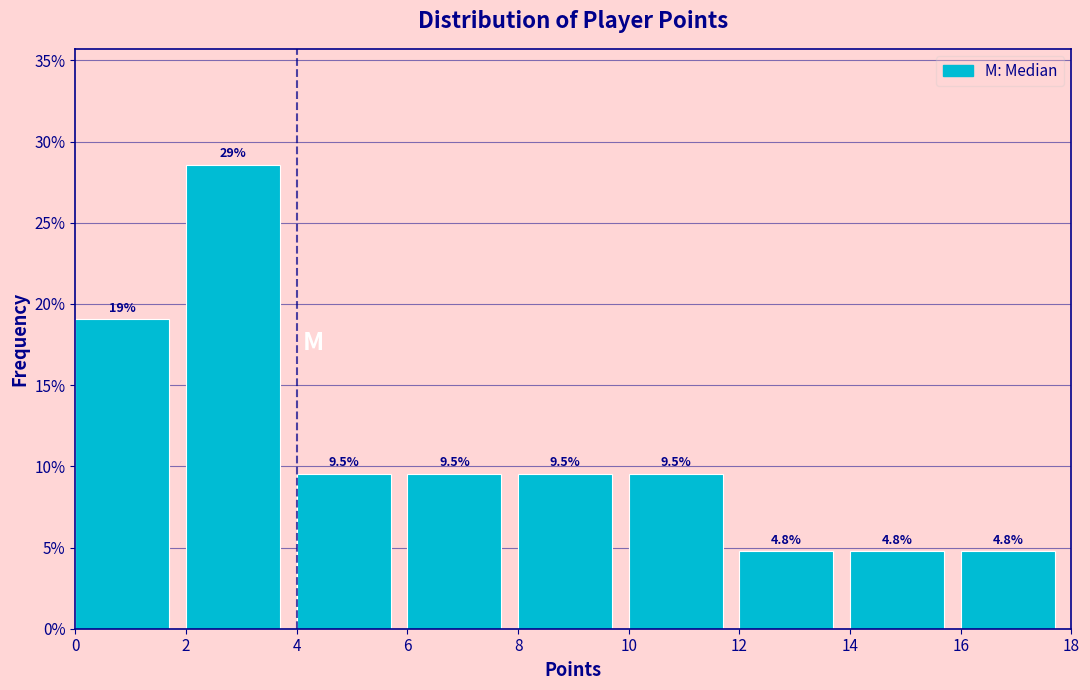

Which range on the x-axis has the tallest bar?

2 to 4